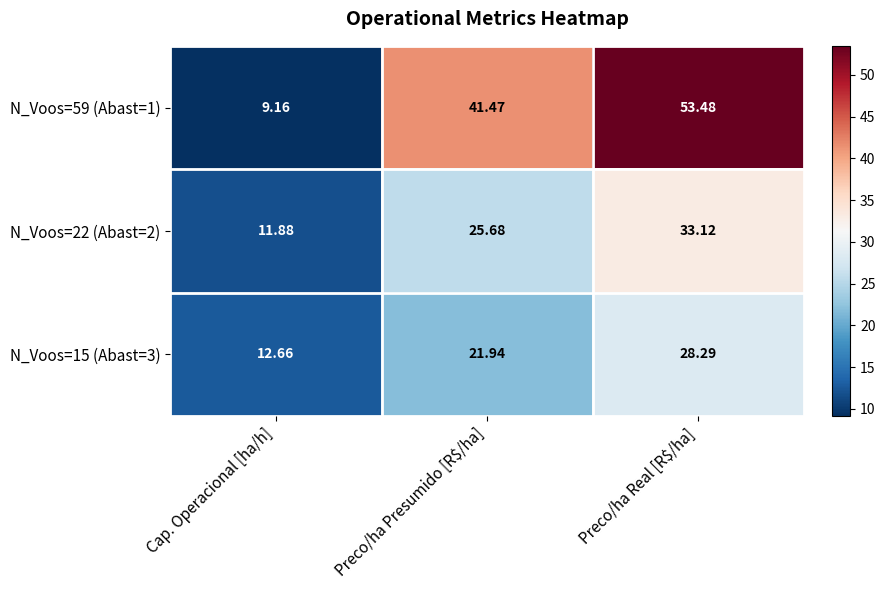

List the series in order of their peak value, lowest first.

N_Voos=15 (Abast=3), N_Voos=22 (Abast=2), N_Voos=59 (Abast=1)